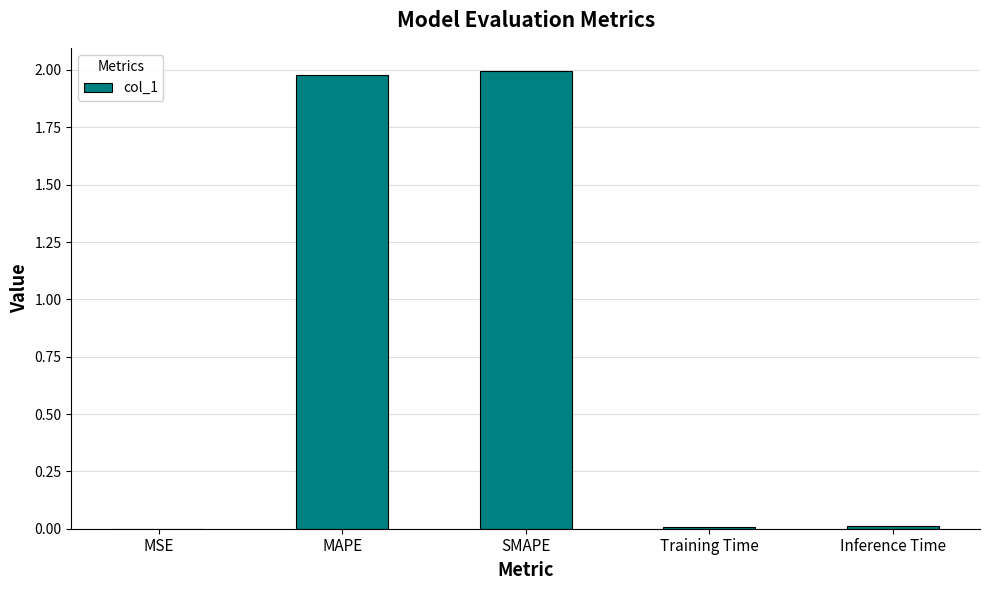

What is the sum of all values?

4.0